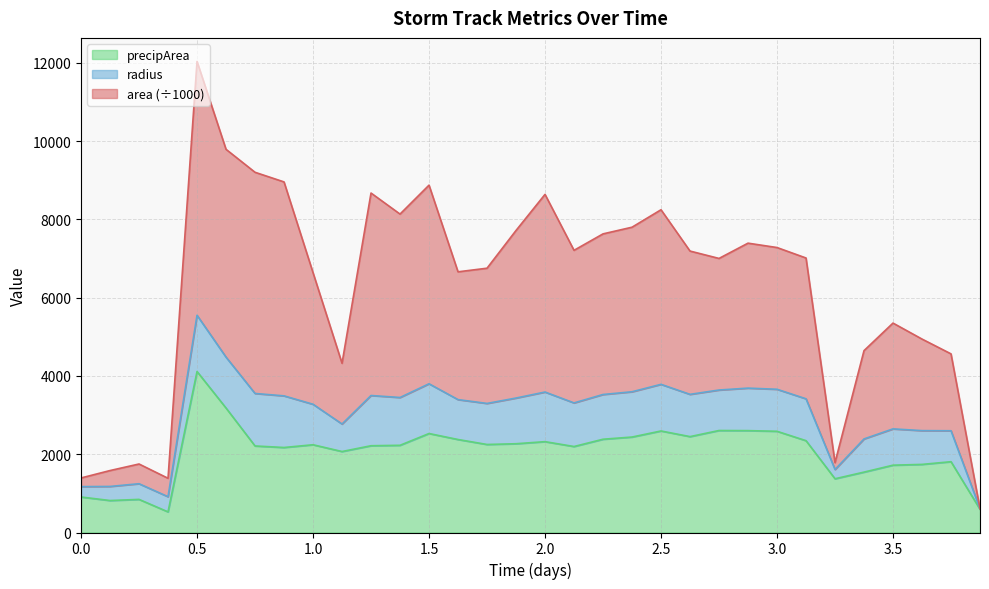

What is the maximum value for precipArea?

4113.0